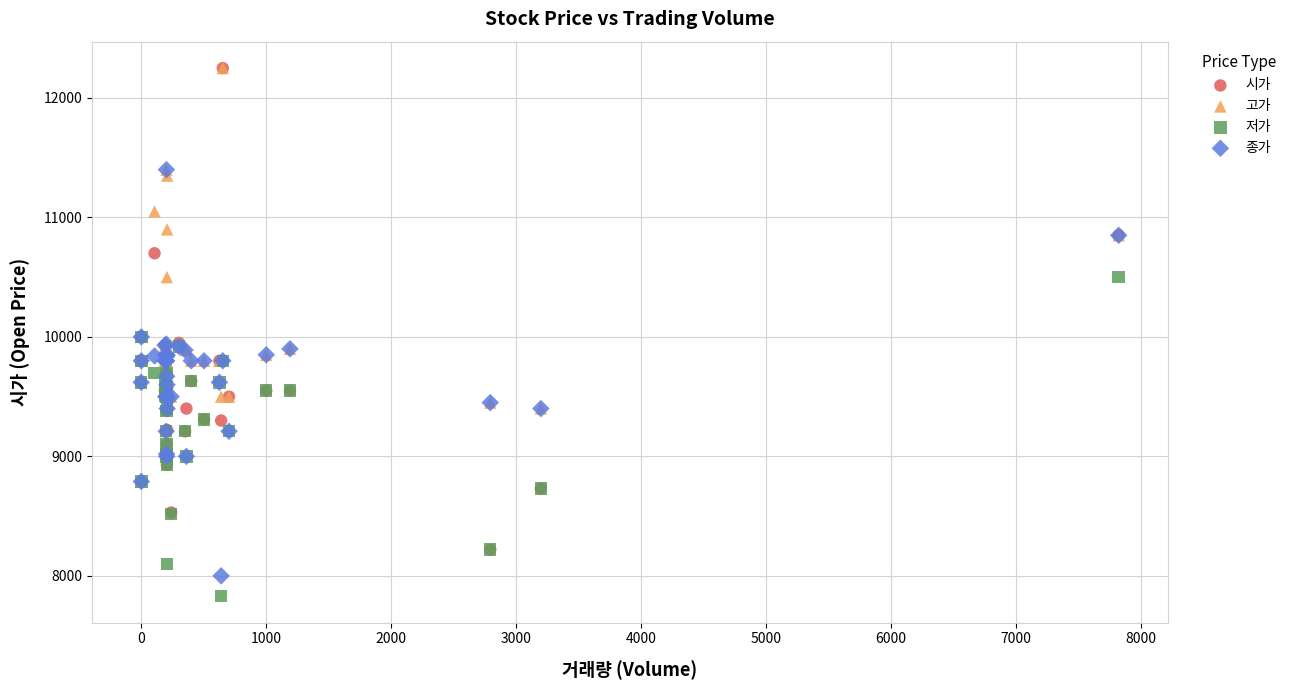

What are all the series names shown in the legend?

시가, 고가, 저가, 종가